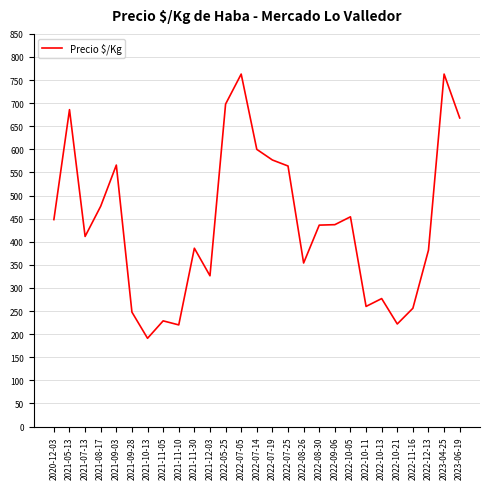

What is the sum of the values at 2021-11-30 and 2021-11-05?

614.8